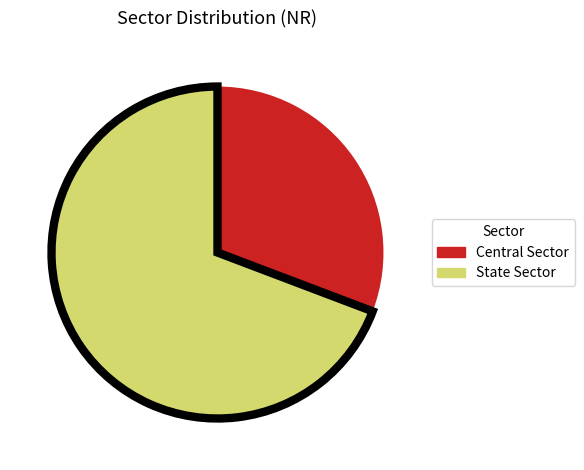

How many segments does this pie chart have?

2